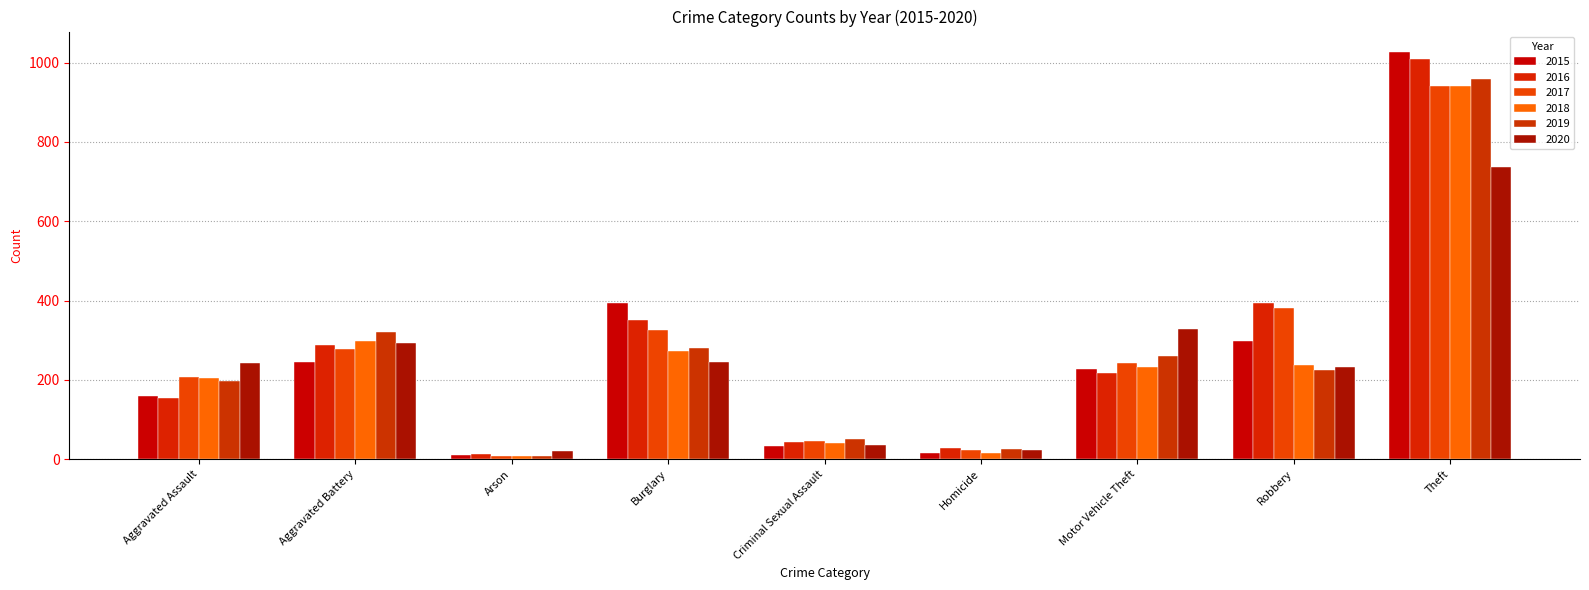

What is the maximum value shown in the chart?

1027